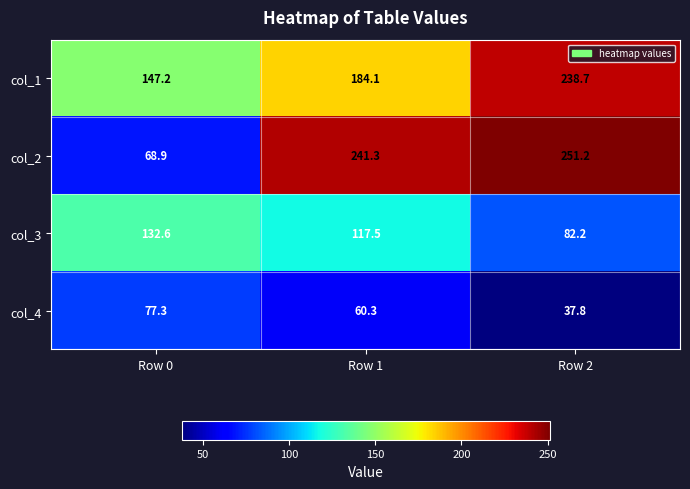

At which category is the sum across all series the highest?

Row 2